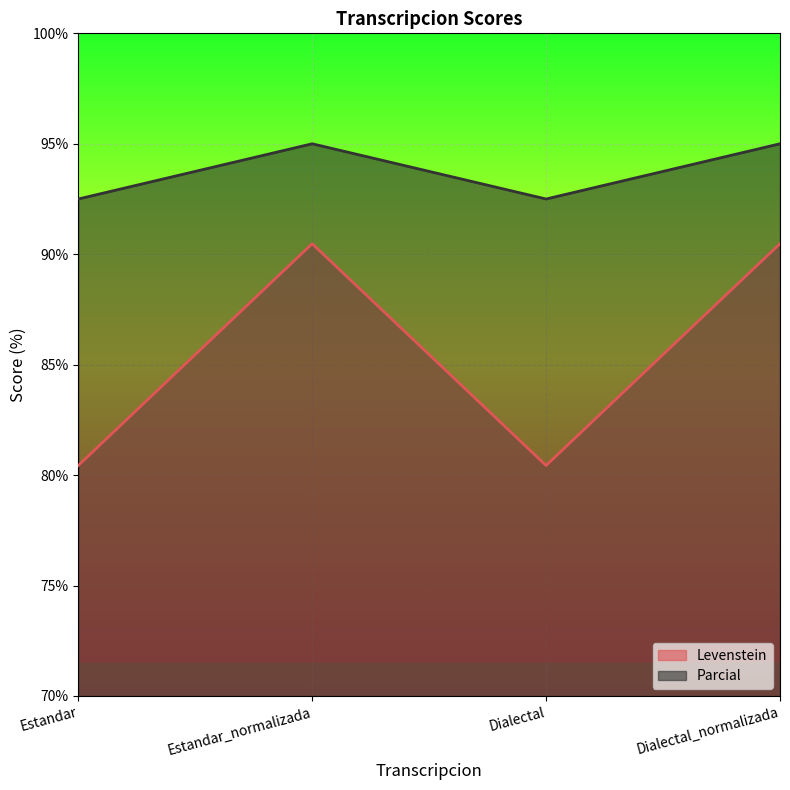

How many lines are shown in the chart?

2